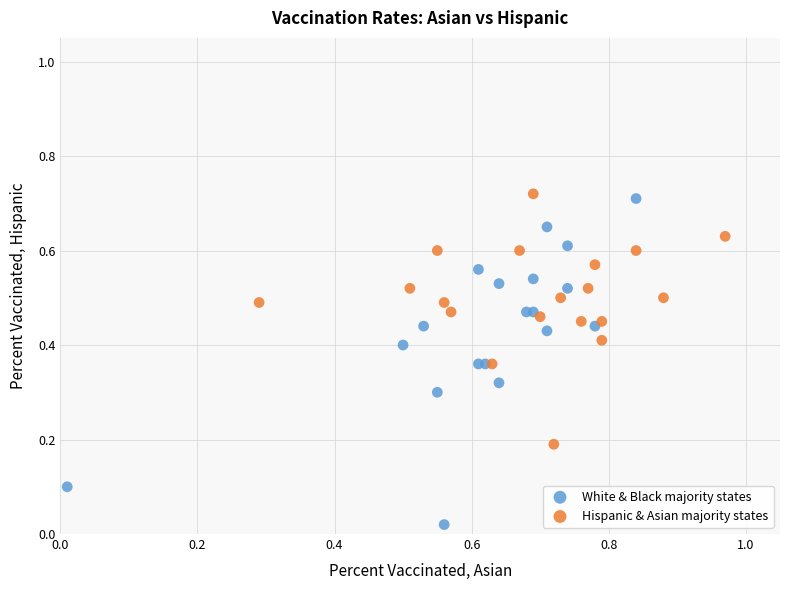

Which series has the widest spread of Y values?

White & Black majority states